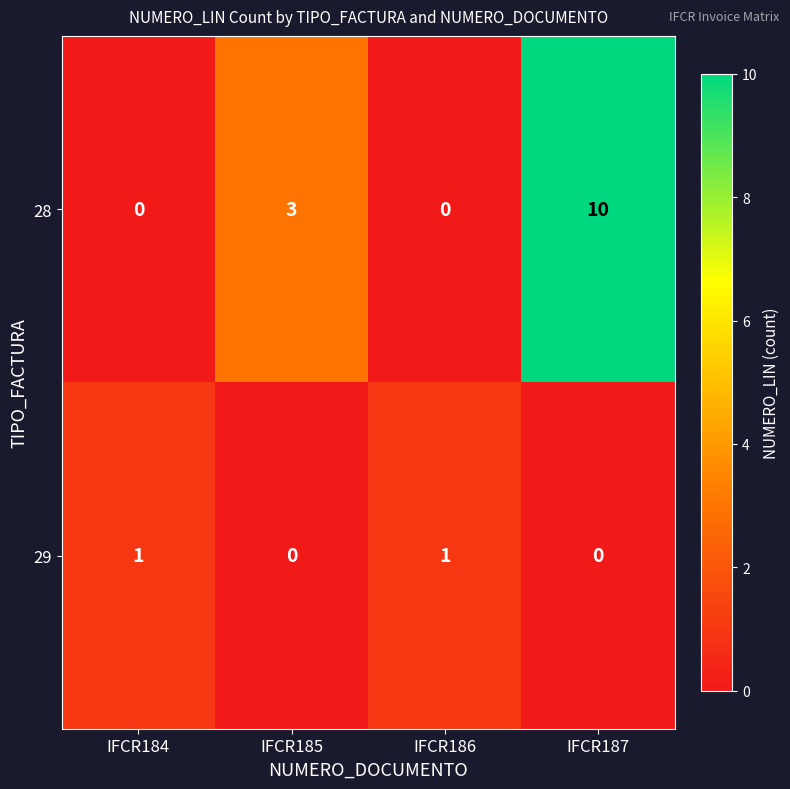

Rank the series by their maximum value, from highest to lowest.

28, 29